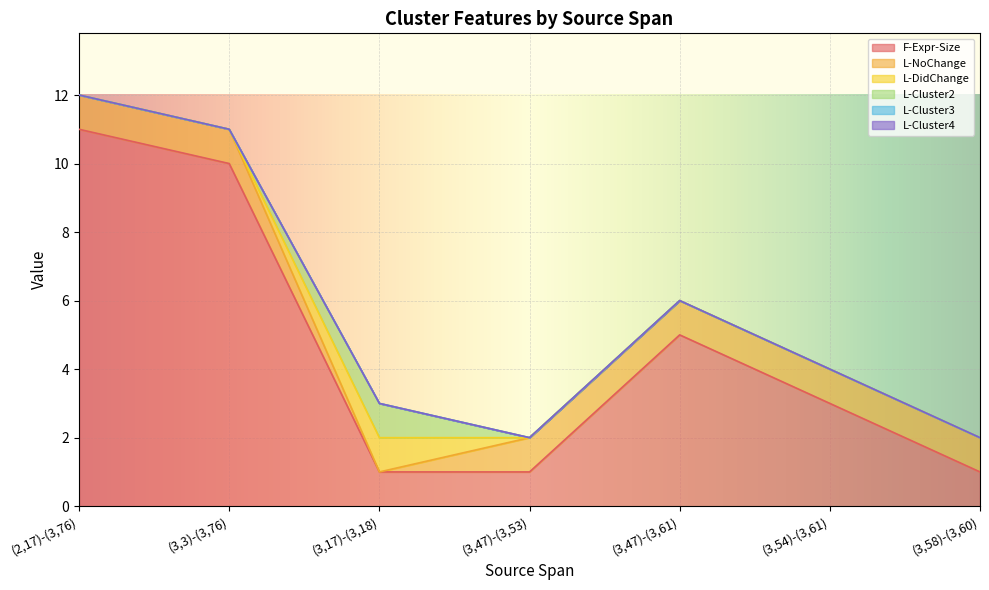

Reading left to right, what are all the values shown in this chart?

F-Expr-Size: 11	10	1	1	5	3	1
L-NoChange: 1	1	0	1	1	1	1
L-DidChange: 0	0	1	0	0	0	0
L-Cluster2: 0	0	1	0	0	0	0
L-Cluster3: 0	0	0	0	0	0	0
L-Cluster4: 0	0	0	0	0	0	0